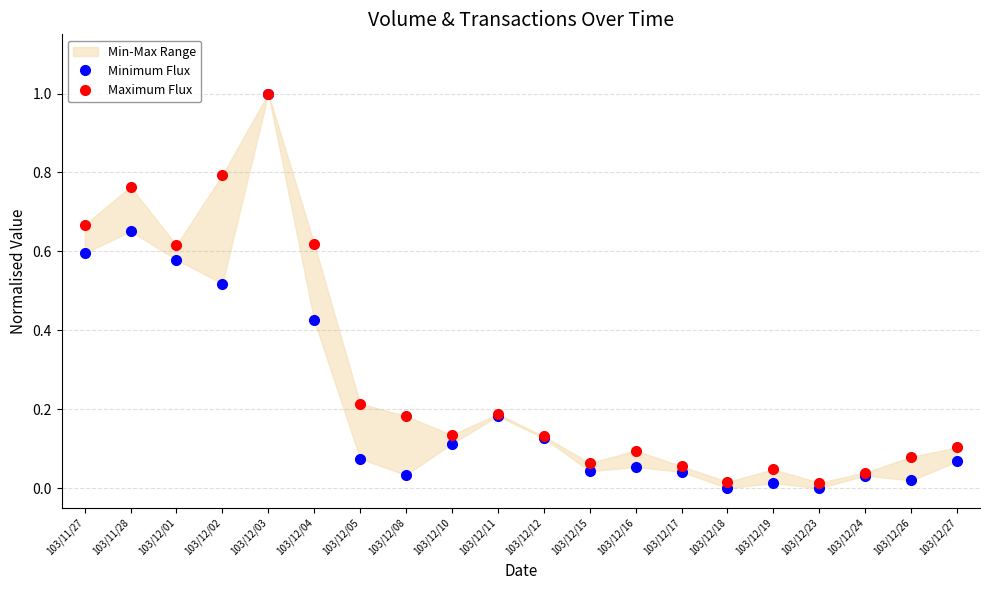

True or false: Maximum Flux has a value of 0.1 at 103/12/27.

True